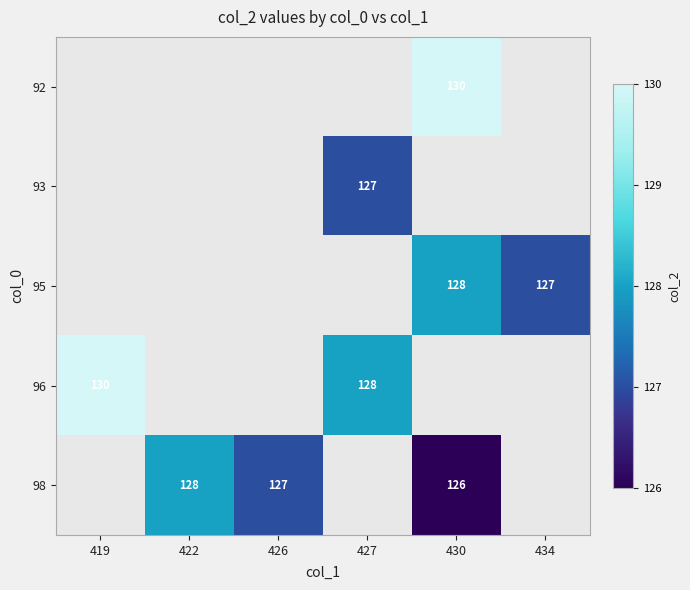

Is it true that 92 equals 224.0 at 430?

False